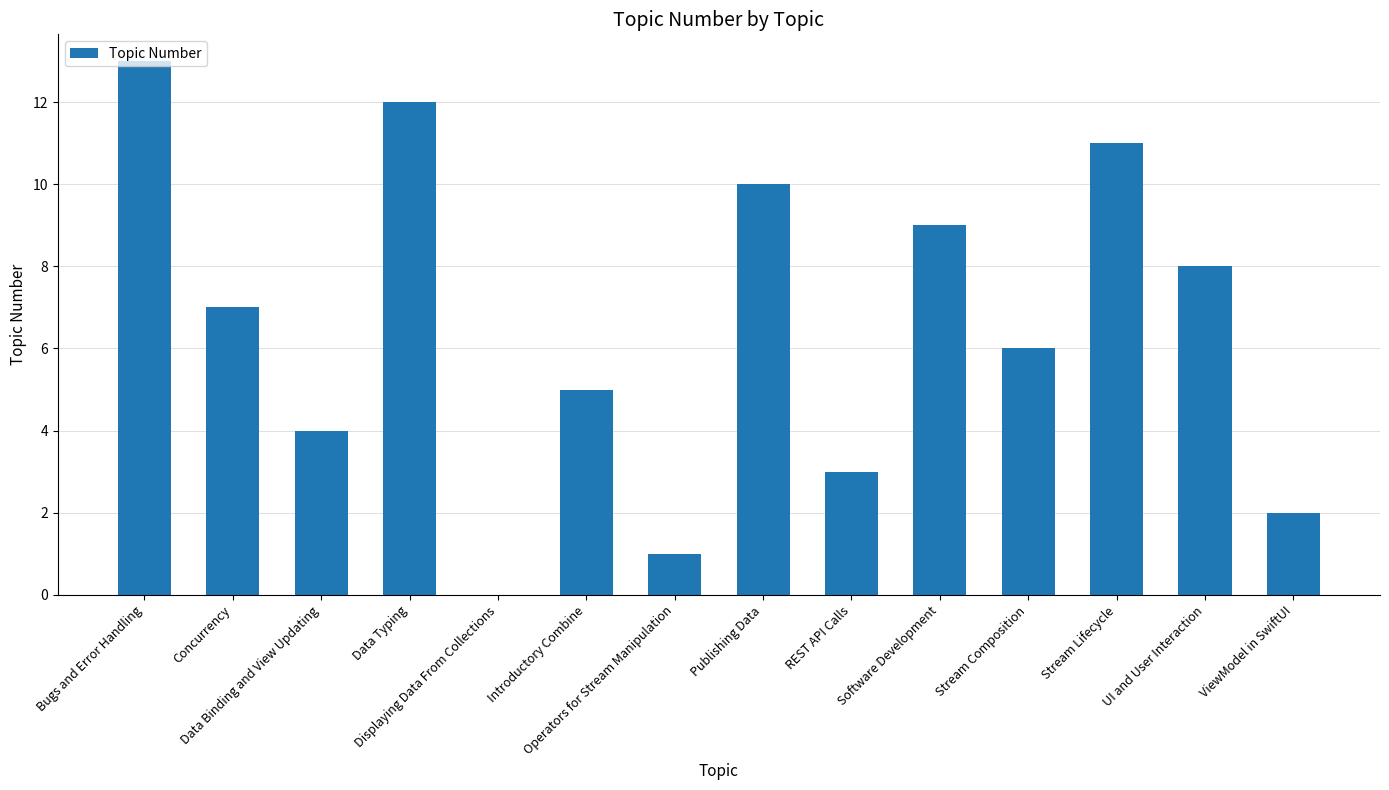

What is the difference between the values at Bugs and Error Handling and Concurrency?

6